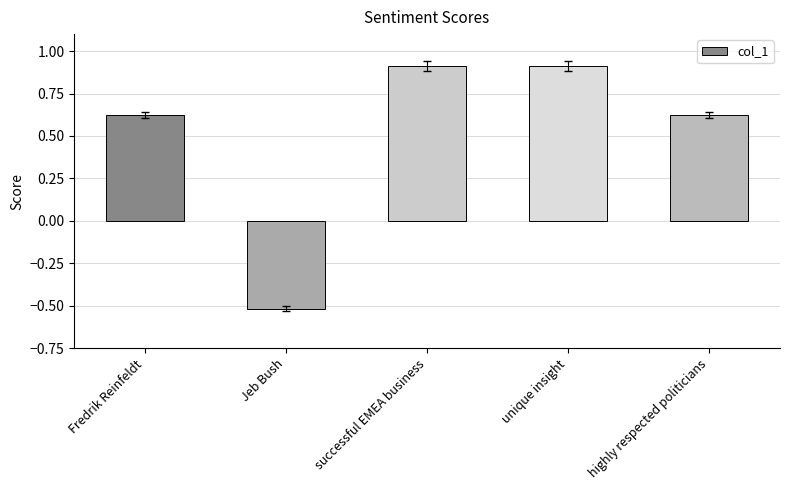

What is the change in value from Jeb Bush to highly respected politicians?

+1.1